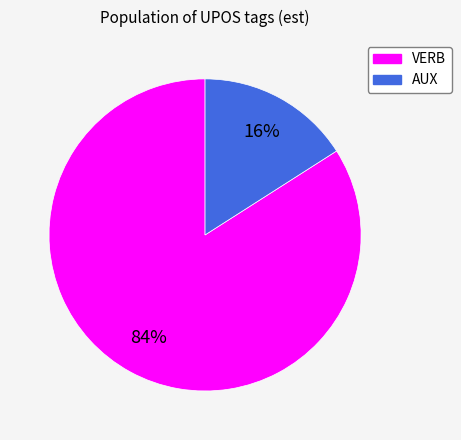

Between VERB and AUX, which is larger?

VERB